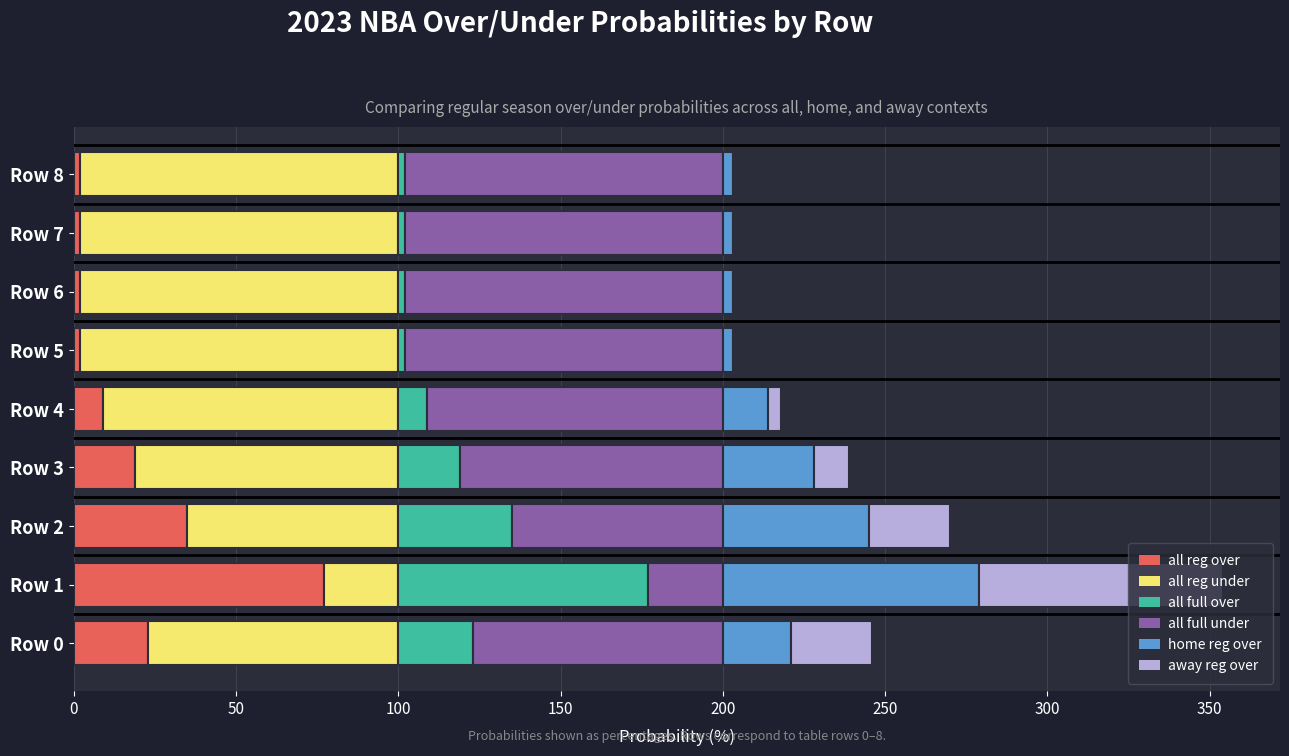

What is the highest value of the all reg over series?

77